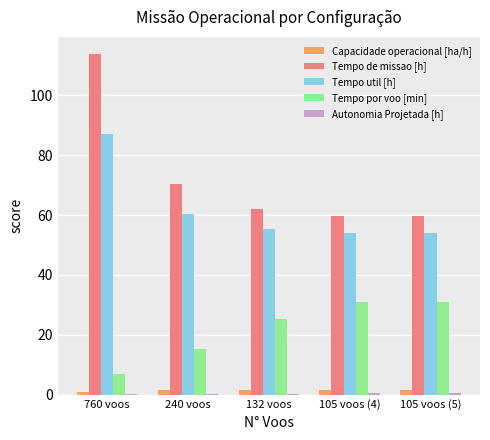

How many data points in Tempo de missao [h] are above 61?

3